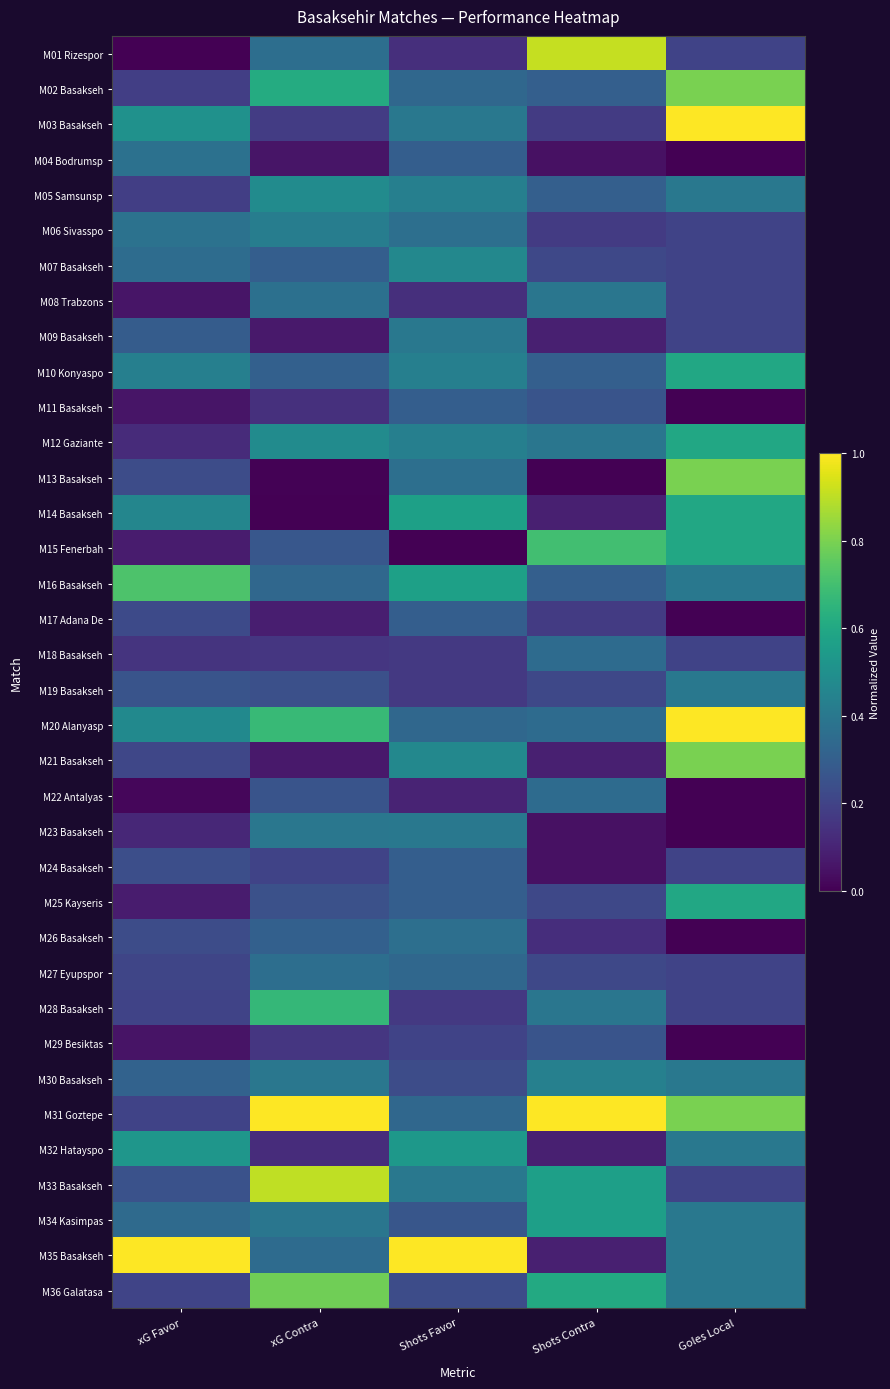

How many distinct data groups are displayed?

36